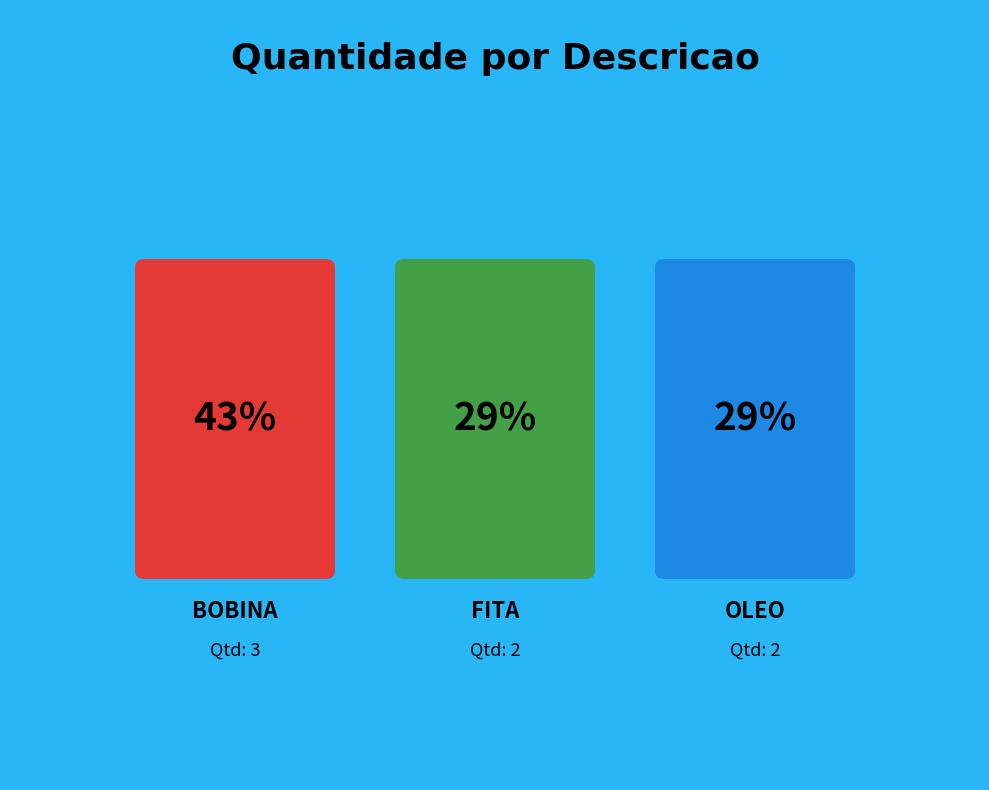

How many slices are in this pie chart?

3